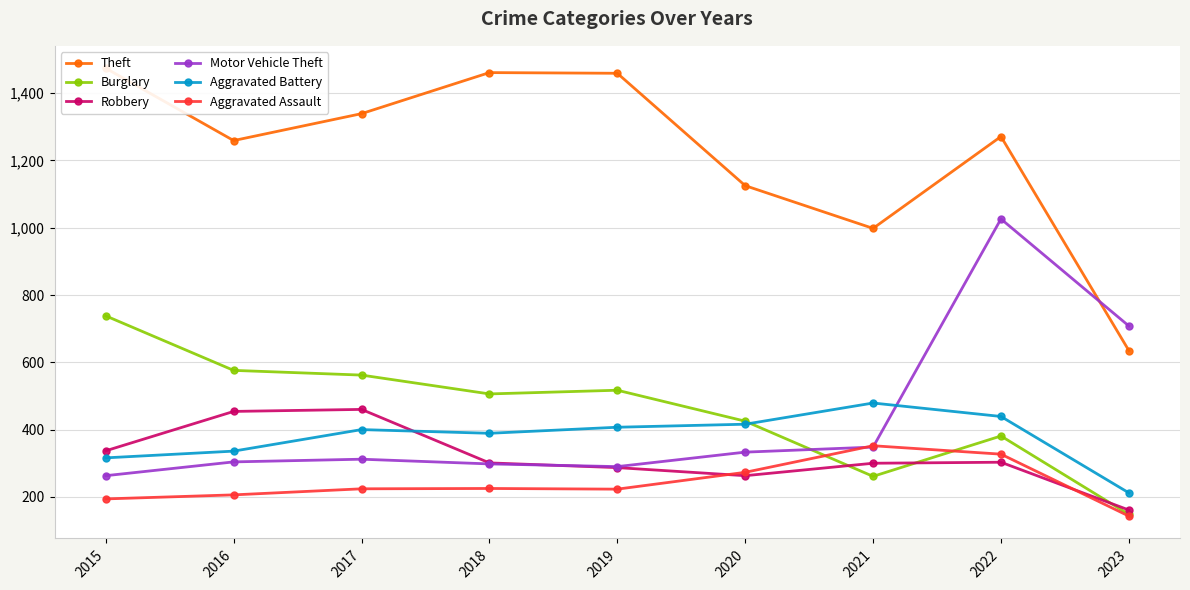

What is the value of the Aggravated Assault point at the 1st from the left?

194